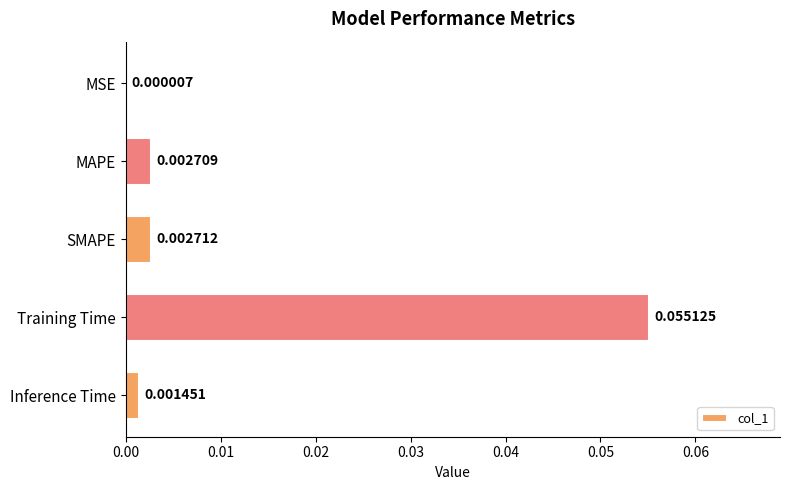

Between SMAPE and Inference Time, which is larger?

SMAPE